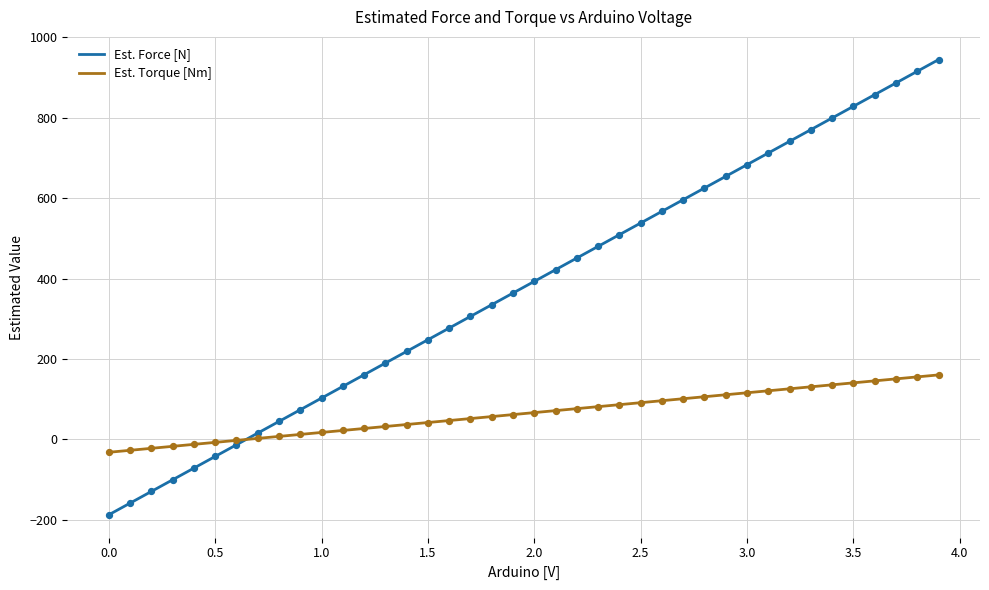

At how many categories does at least one series exceed 517?

15